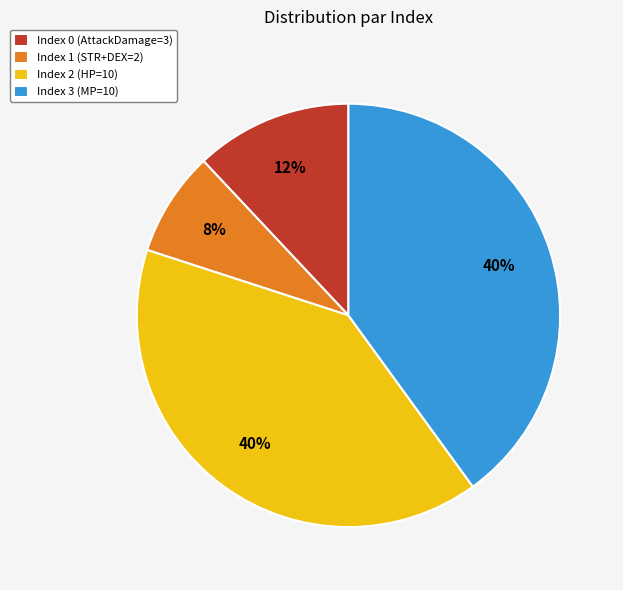

The Index 0 (AttackDamage=3) slice represents 21% of the pie. True or false?

False